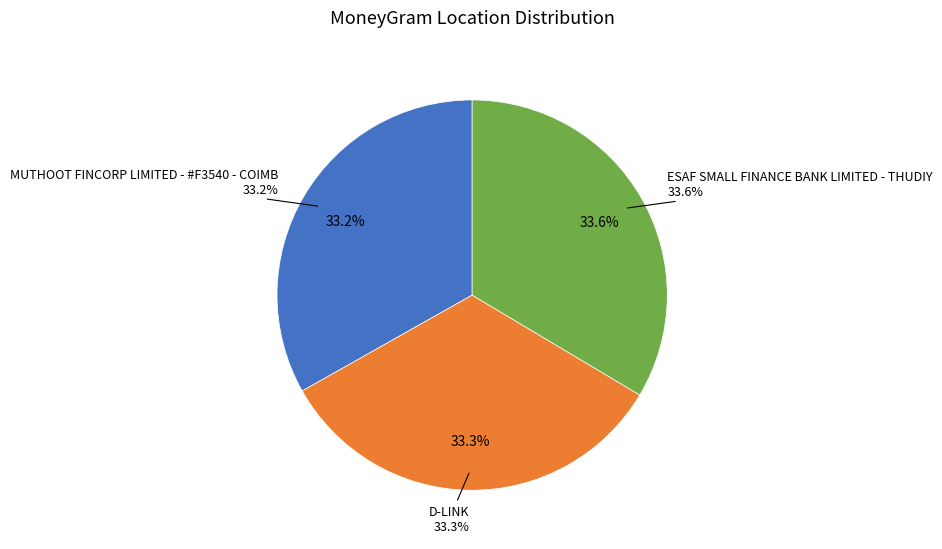

How many slices are in this pie chart?

3